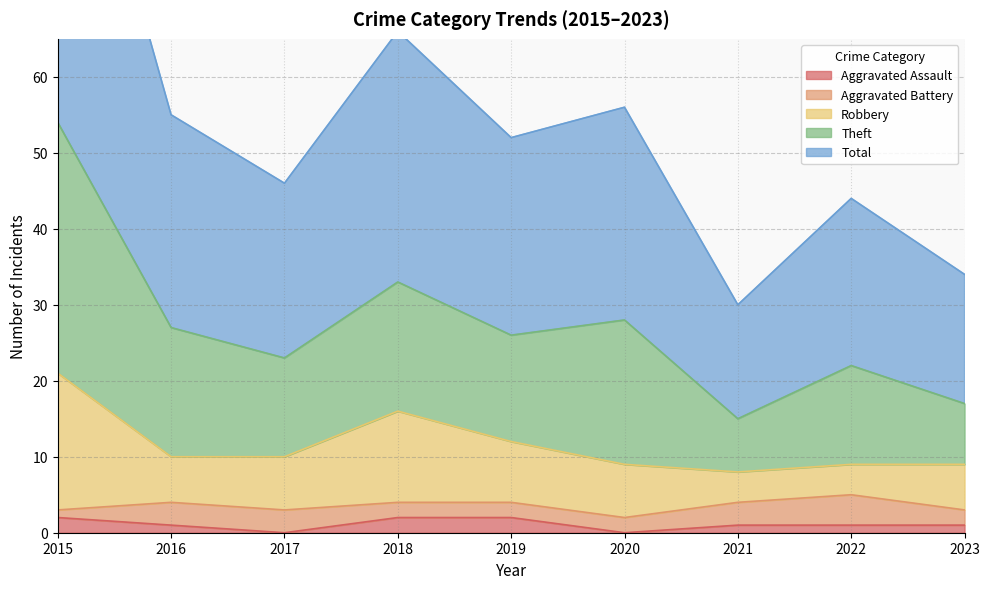

True or false: Aggravated Assault and Total cross at least once.

False